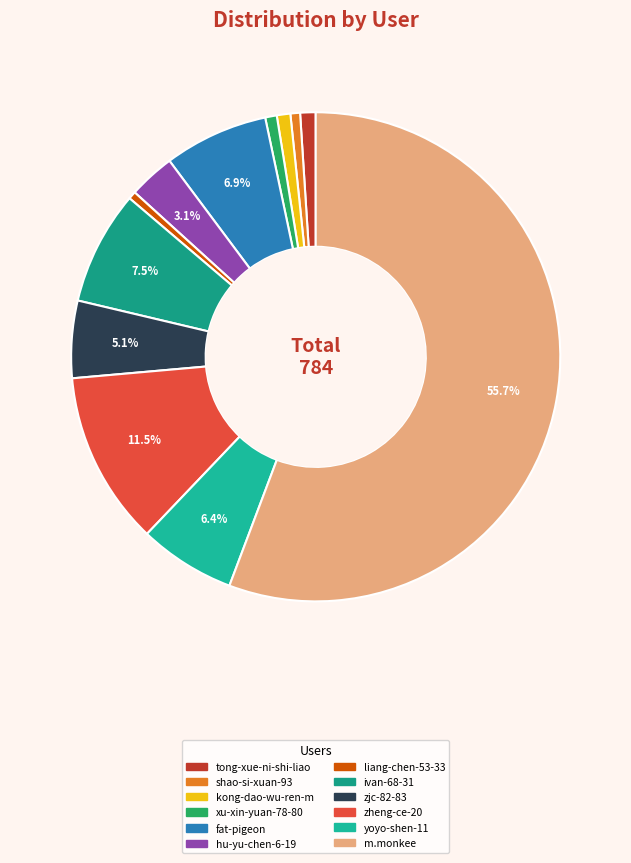

Does any single category account for the majority?

Yes